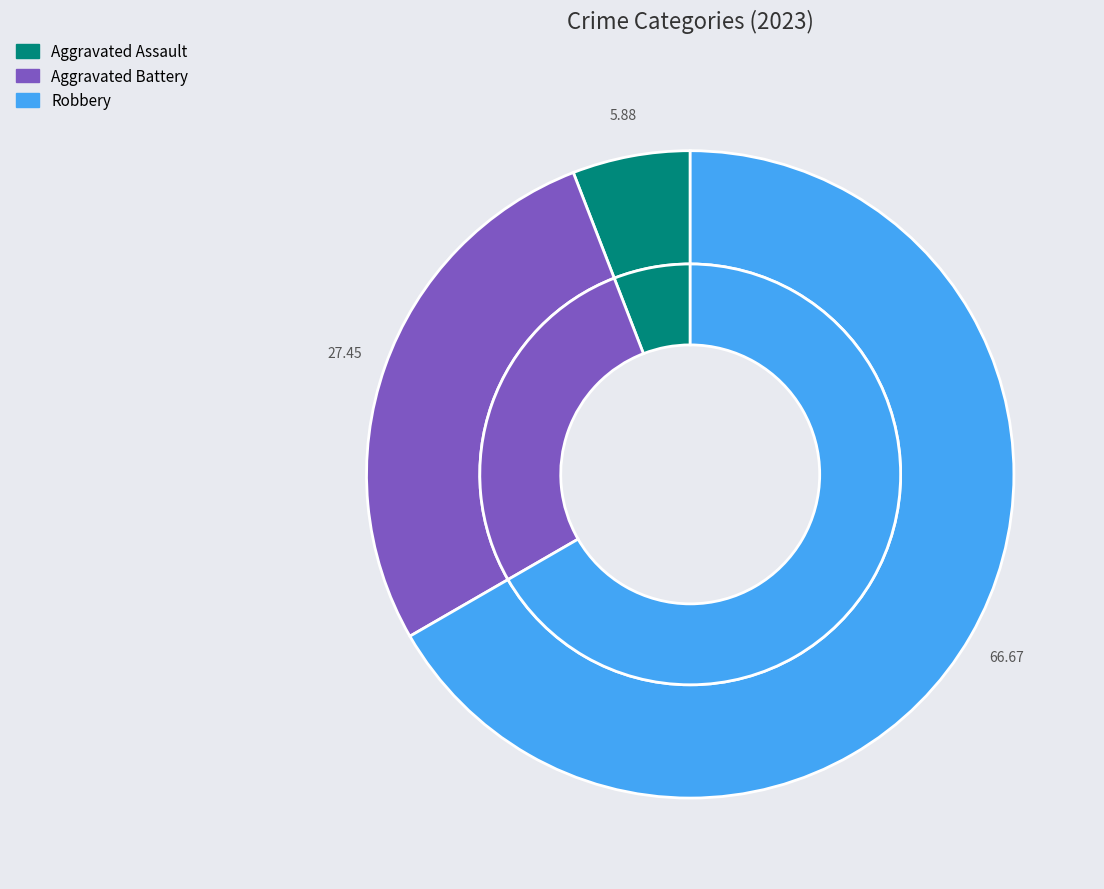

Is the sum of Aggravated Battery and Criminal Sexual Assault greater than half?

No